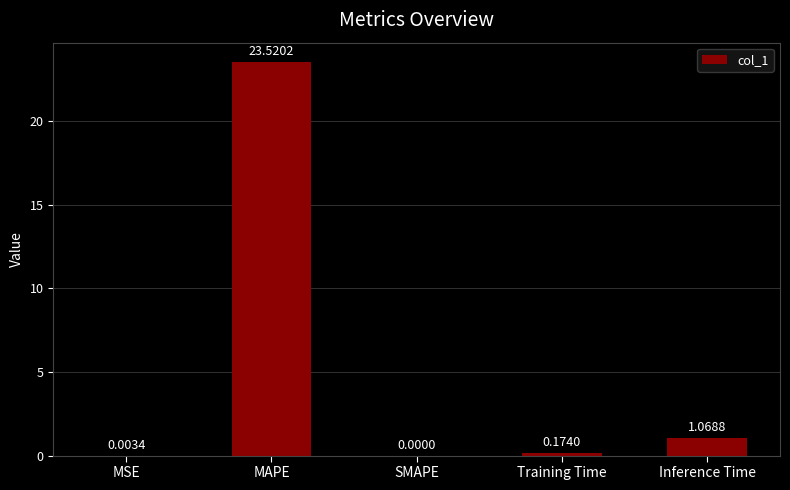

Which has a higher value, SMAPE or Inference Time?

Inference Time